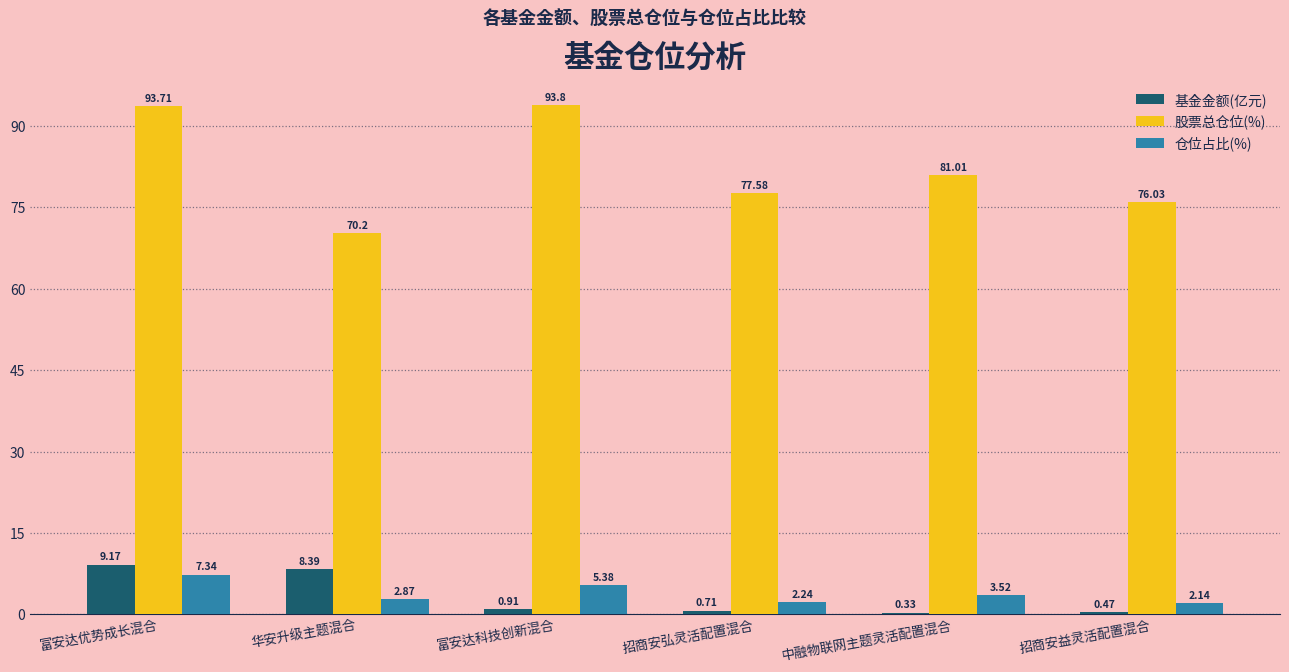

What value does the 基金金额(亿元) series have at 富安达优势成长混合?

9.2